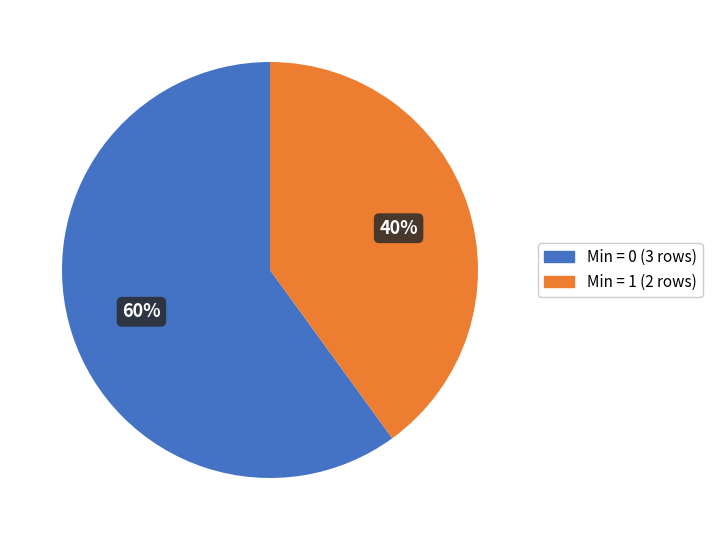

To the nearest percent, what is the average slice percentage?

50%